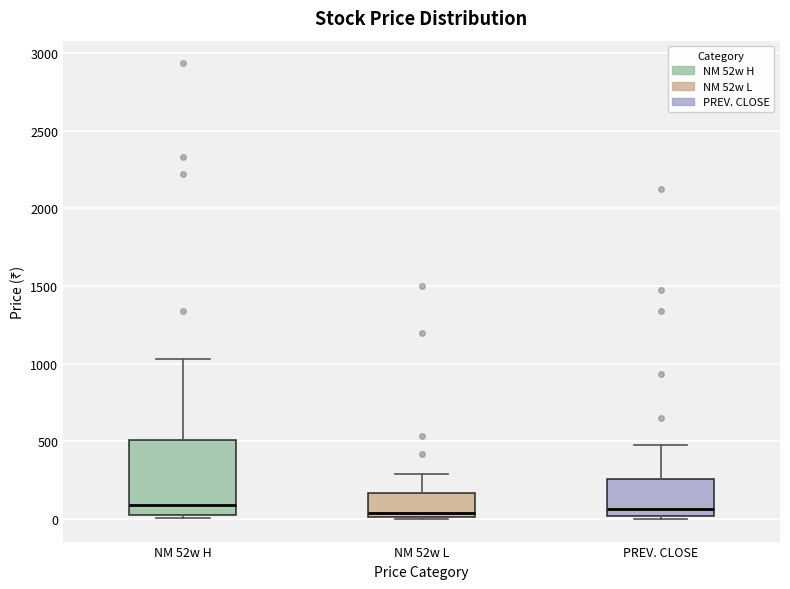

Reading left to right, transcribe this box plot: for each box, give where its median line is, the range the box spans, and where its two whiskers end, as read against the y-axis. The values are not printed on the chart, so give them approximately, as read against the axis.

NM 52w H: median 100, box 50 to 500, whiskers 0 to 1050
NM 52w L: median 50, box 0 to 150, whiskers 0 to 300
PREV. CLOSE: median 50, box 0 to 250, whiskers 0 (just below the box's lower edge) to 450